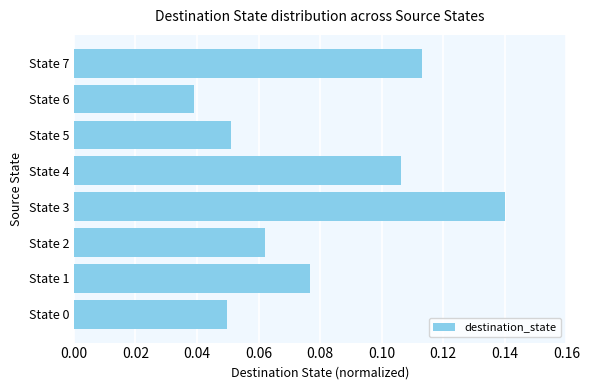

Are the bars grouped side by side (vs. stacked)?

No